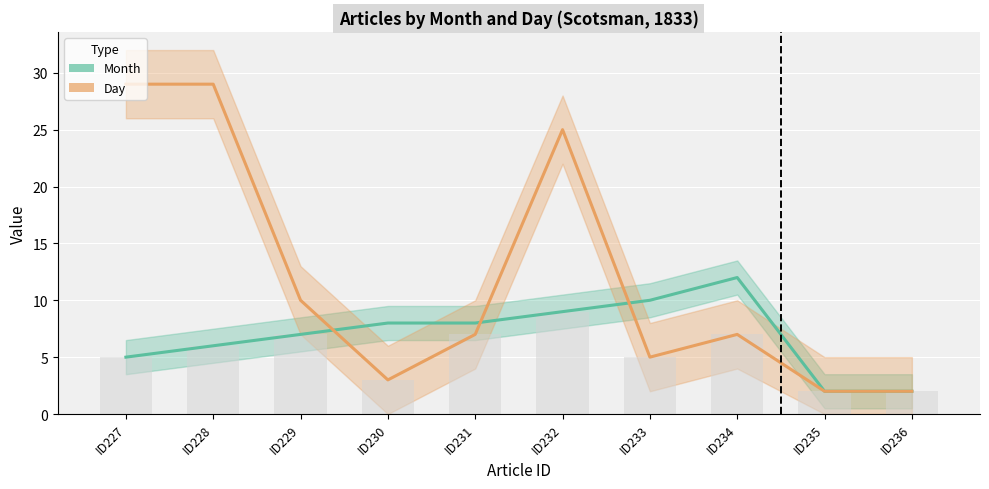

What is the spread (max minus min) of values at ID234?

5